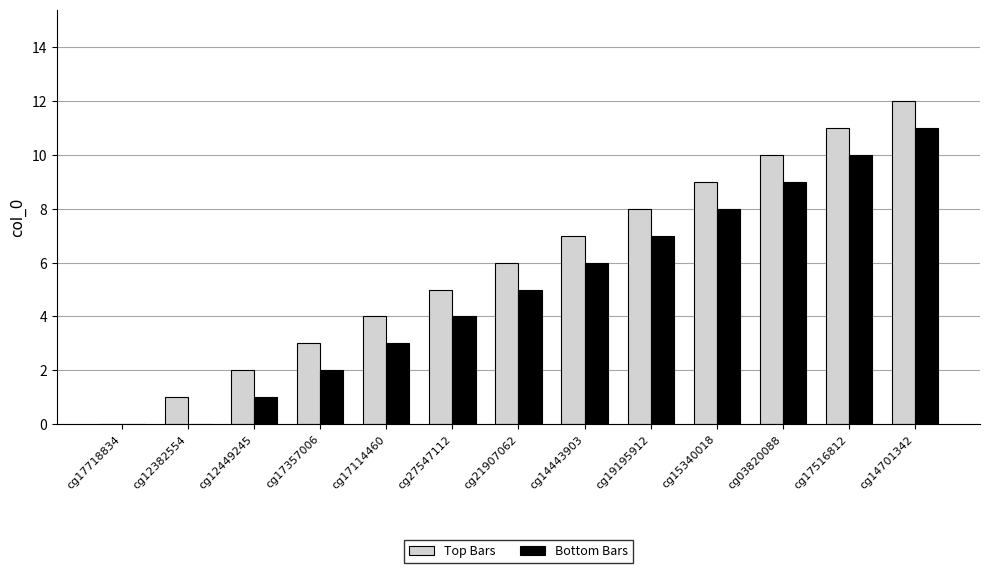

Which series has the largest total across all categories?

Top Bars